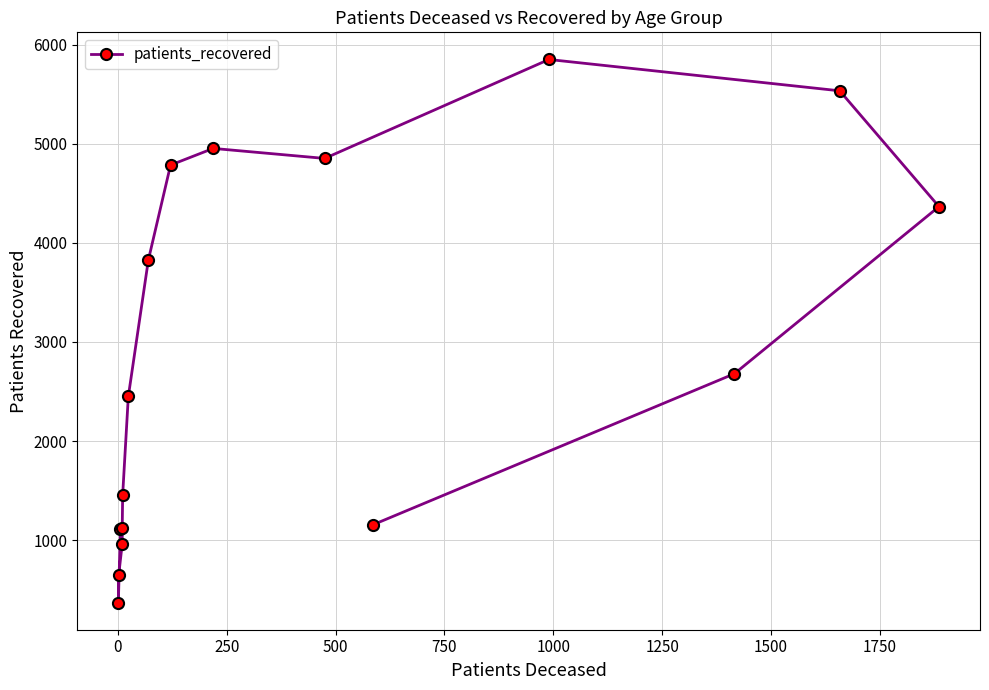

How many interior local valleys (lower than both neighbors) does the data have?

2